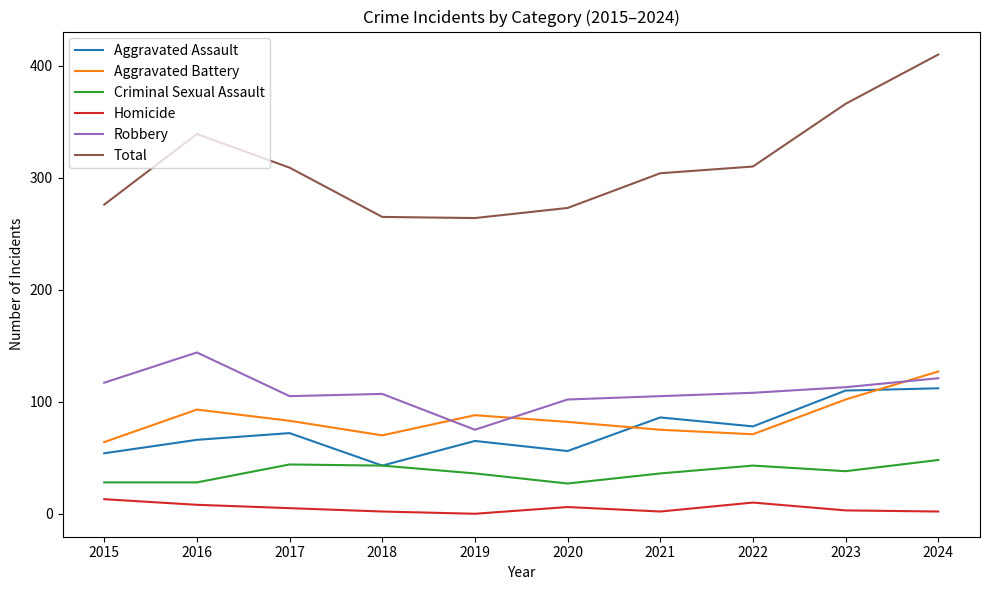

The Aggravated Battery series shows 128 at 2020. True or false?

False